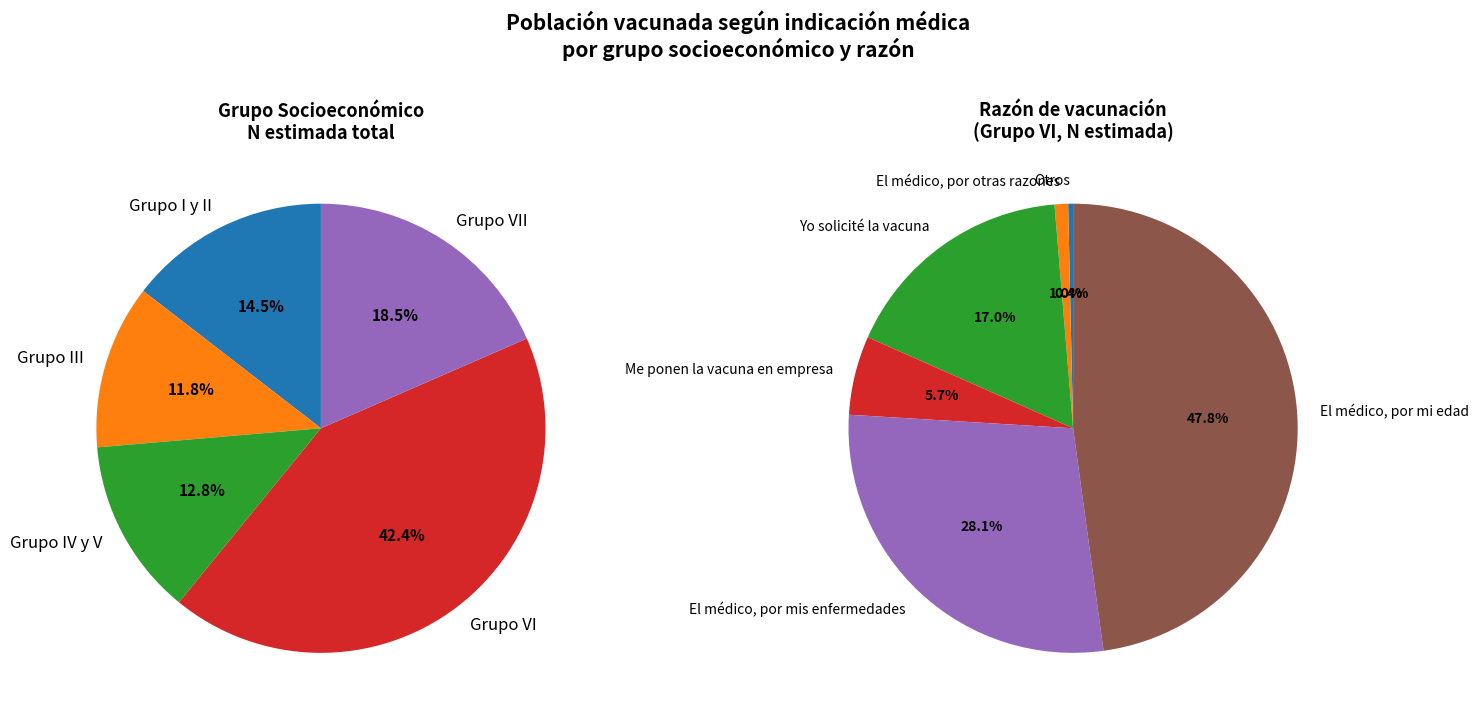

Which slice is the largest?

Grupo VI